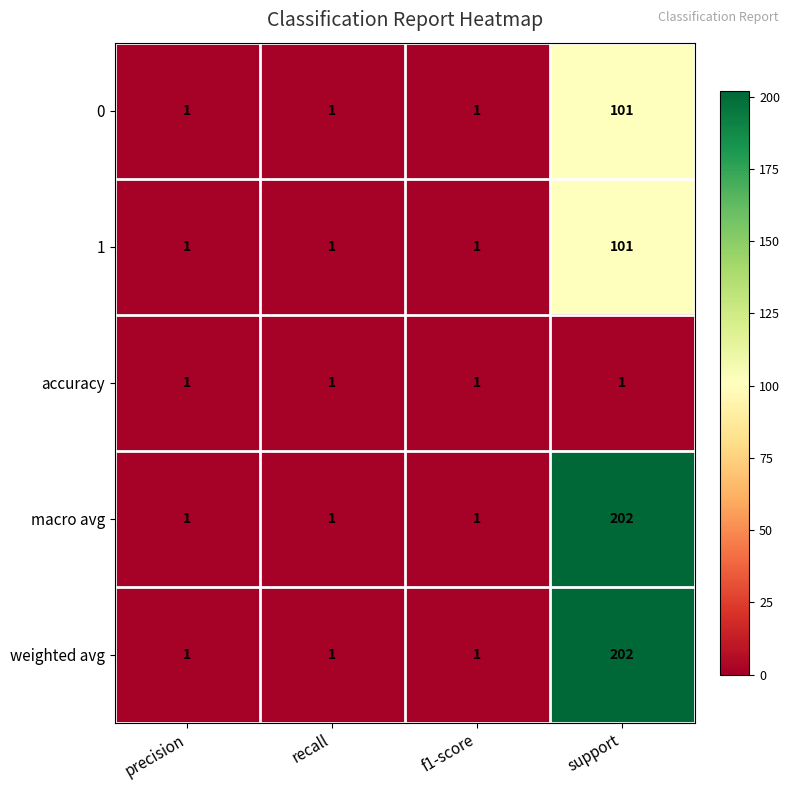

Reading left to right, what are all the values shown in this chart?

0: precision=1	recall=1	f1-score=1	support=101
1: precision=1	recall=1	f1-score=1	support=101
accuracy: precision=1	recall=1	f1-score=1	support=1
macro avg: precision=1	recall=1	f1-score=1	support=202
weighted avg: precision=1	recall=1	f1-score=1	support=202